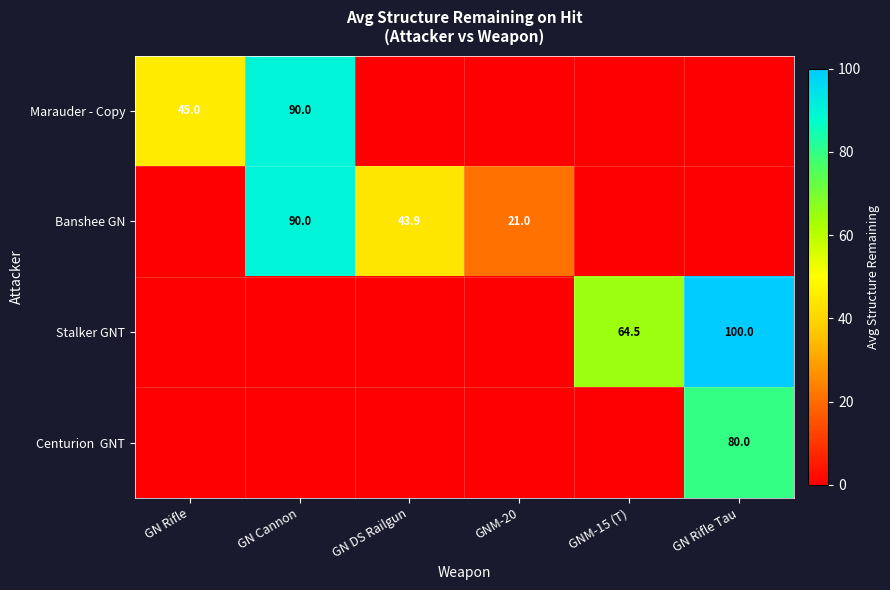

What is the sum of the Banshee GN values at GNM-20 and GN Cannon?

111.0